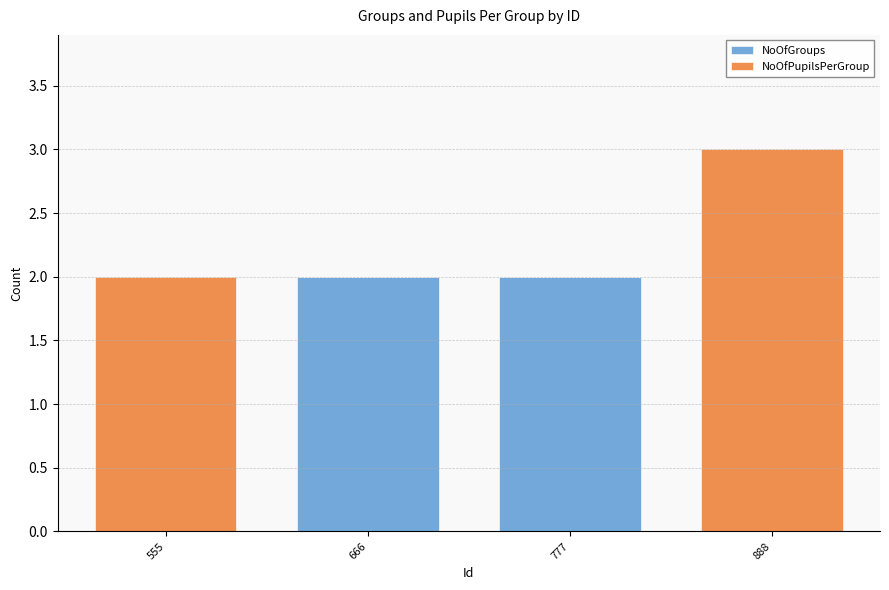

How many data points does each series have?

4